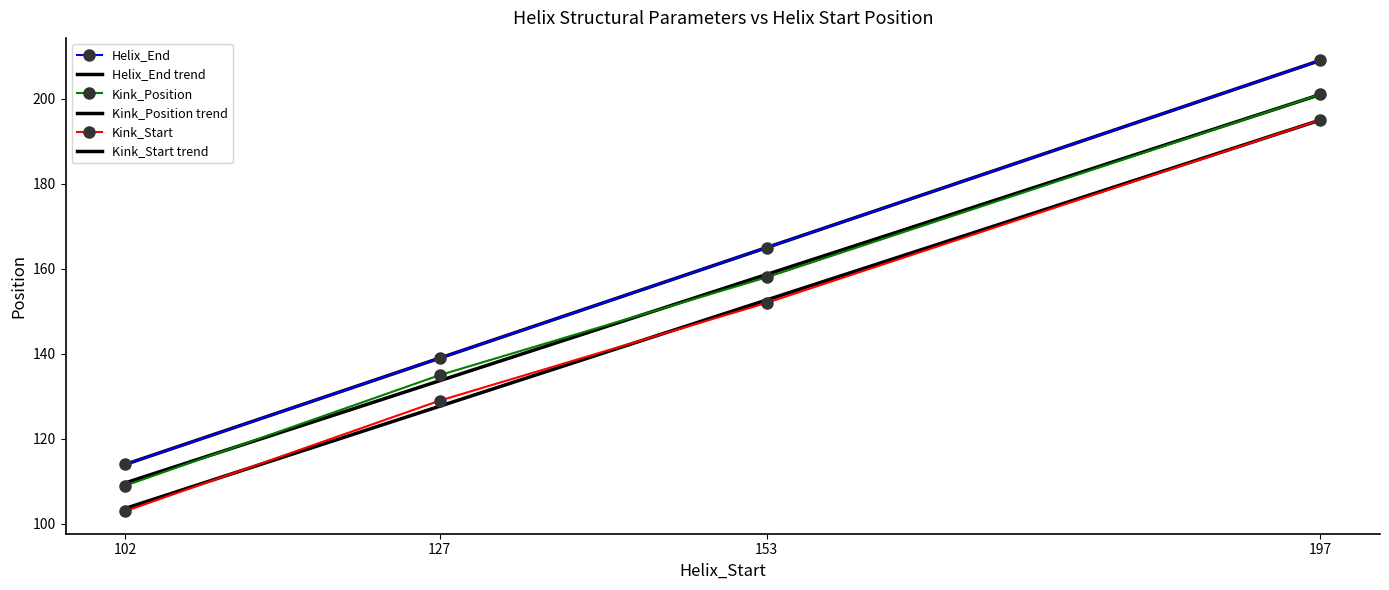

Is the value of Kink_Start at 102 greater than the value of Kink_Position at 153?

No